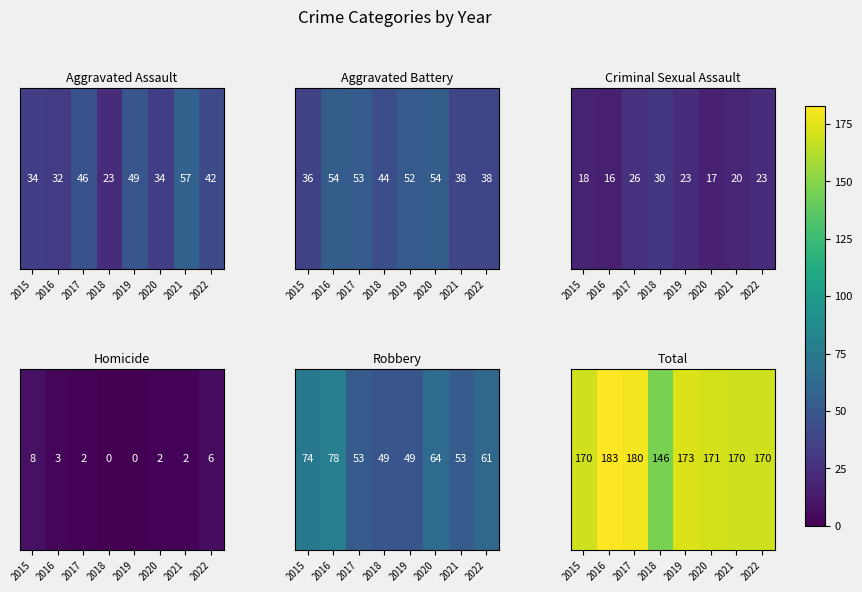

Which category has the highest value across all series?

2016